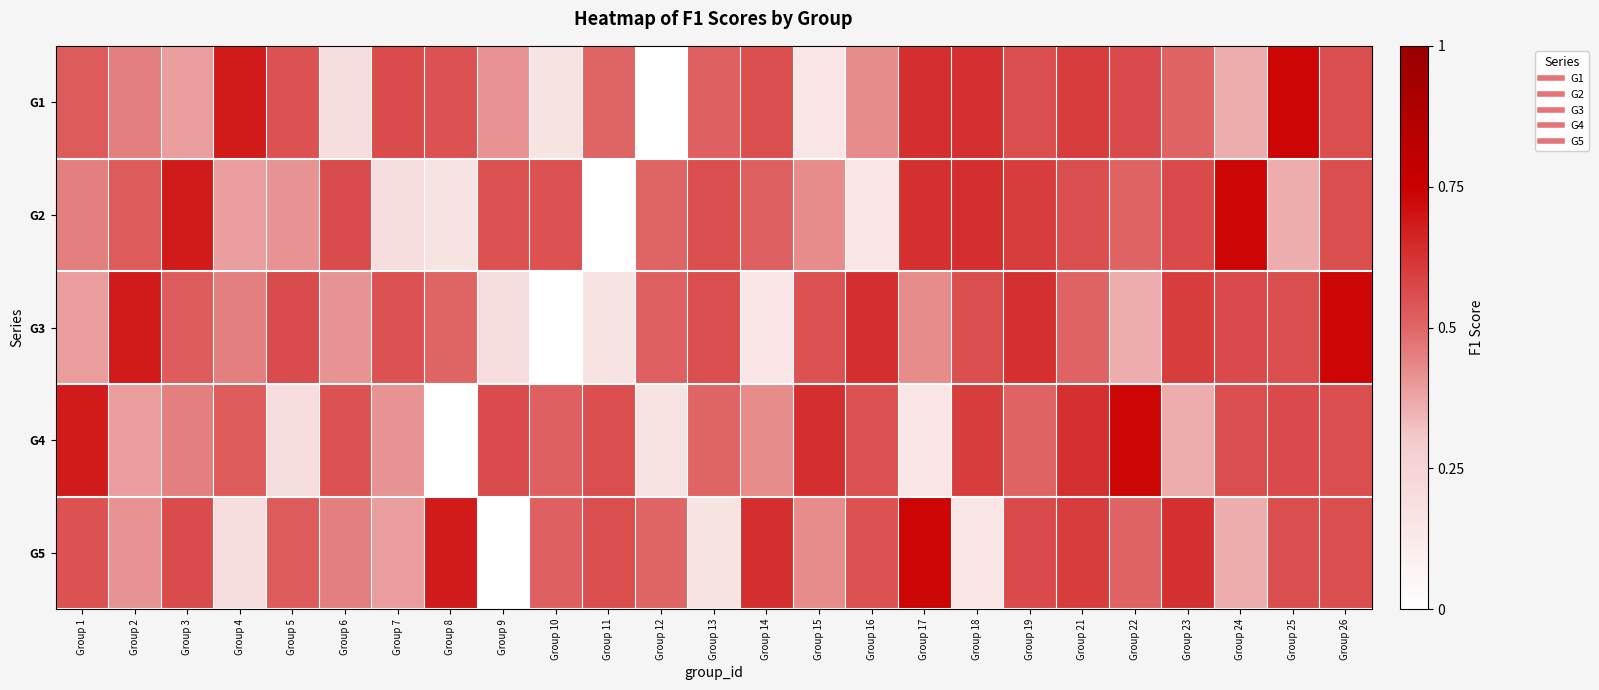

Is the value of G2 at Group 25 greater than the value of G5 at Group 19?

No